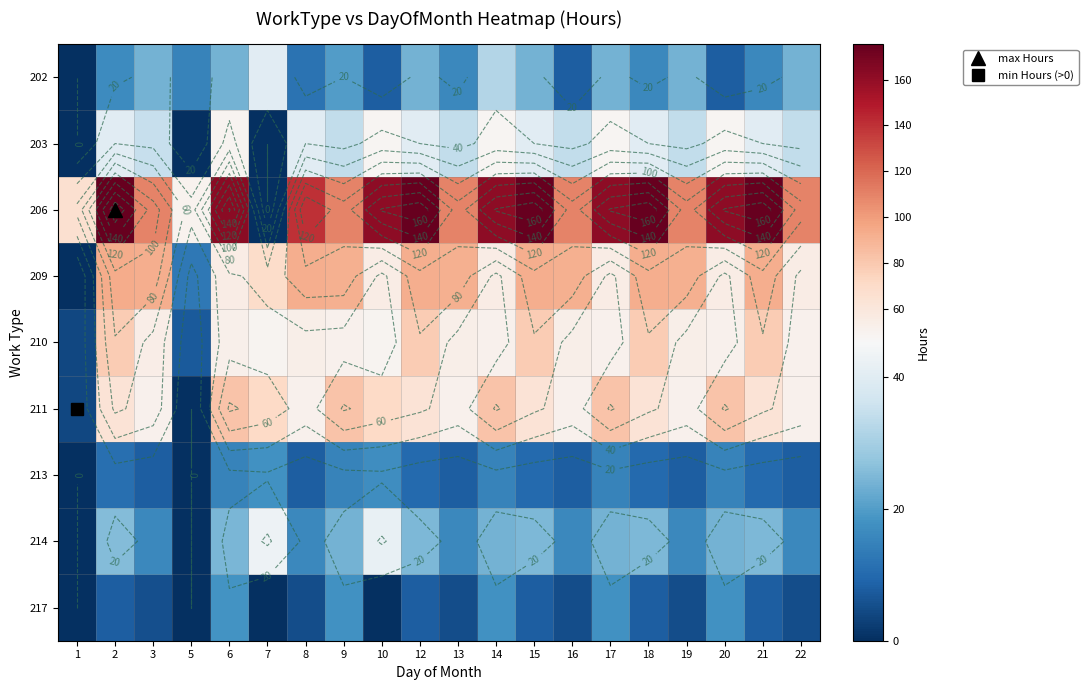

At how many categories does at least one series exceed 44?

20